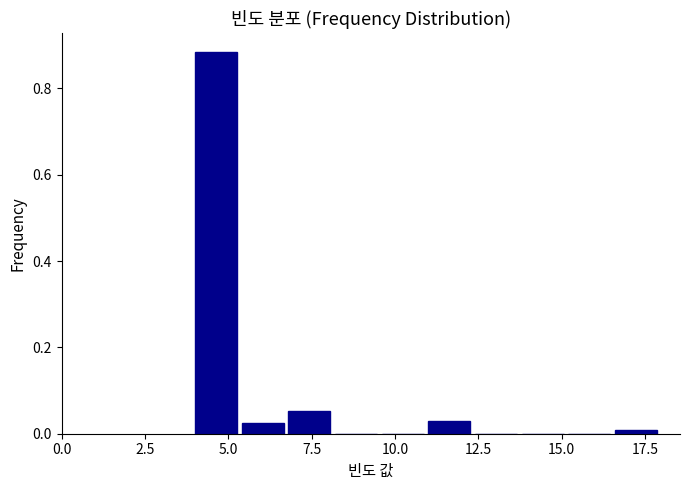

Around what value on the x-axis is the tallest bar? Give the approximate position of its centre, as read against the axis.

4.5